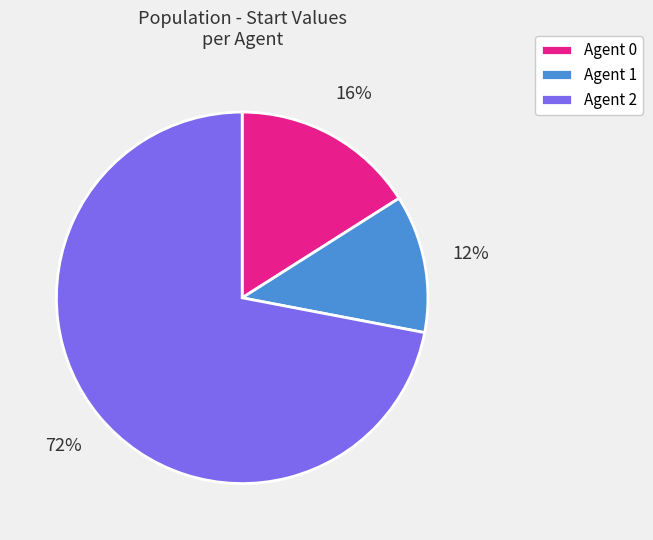

Rank the categories by value from highest to lowest.

Agent 2, Agent 0, Agent 1